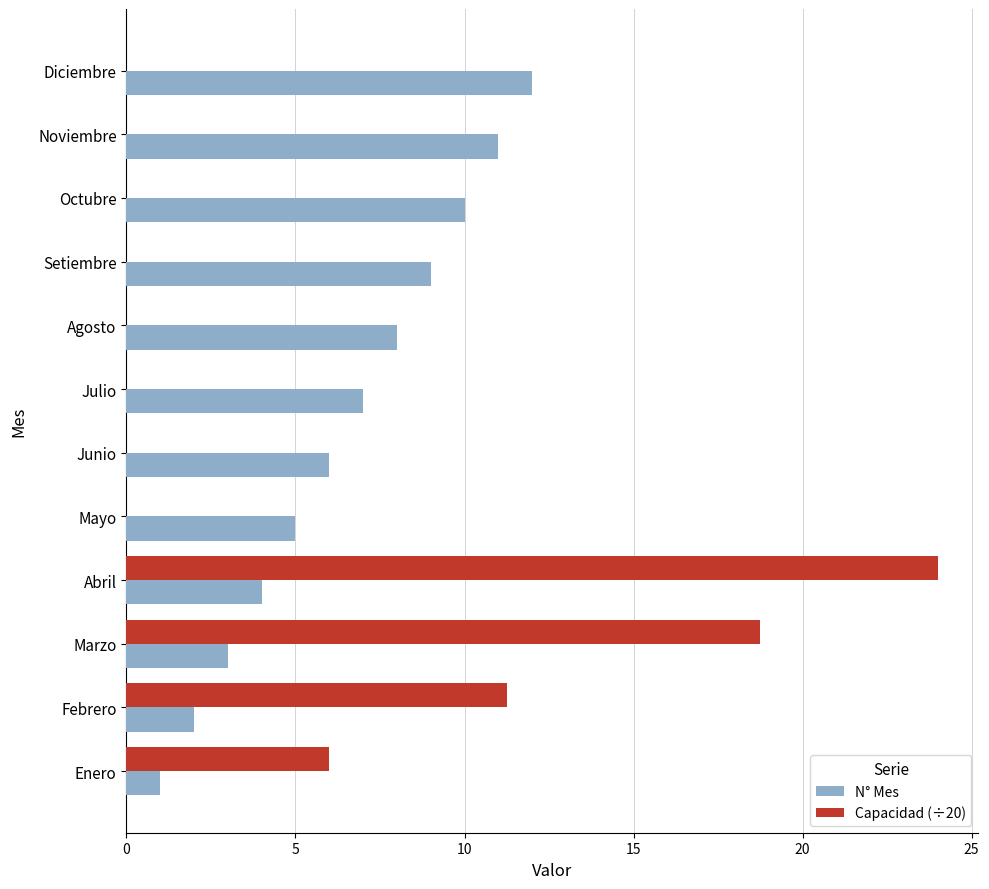

The Capacidad (÷20) series shows -12.2 at Noviembre. True or false?

False